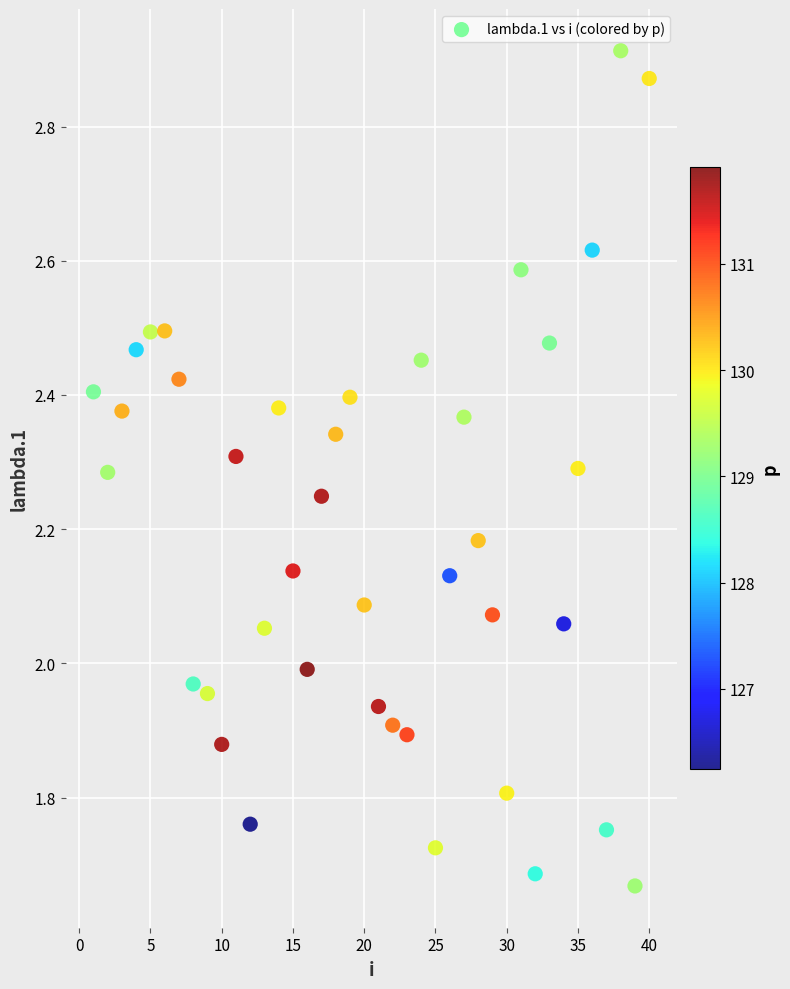

What is the range of X values (max minus min)?

39.0